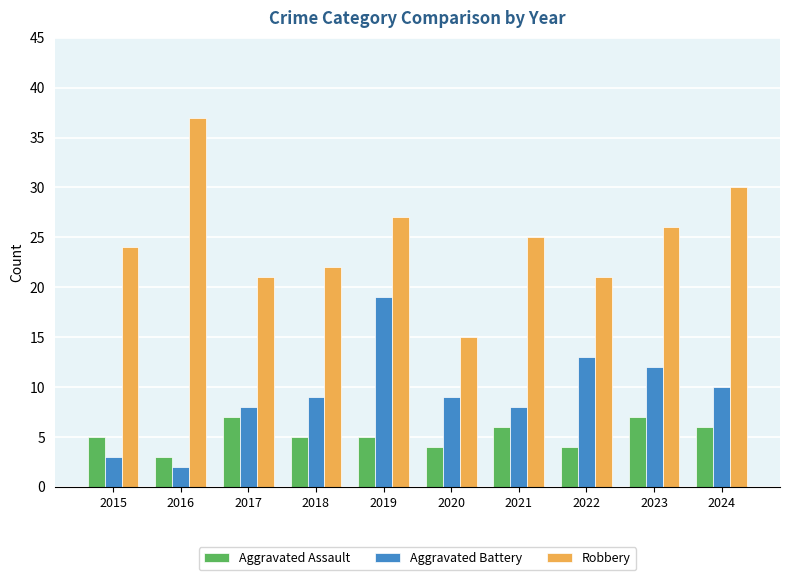

The value of Aggravated Battery at 2016 is 2. True or false?

True